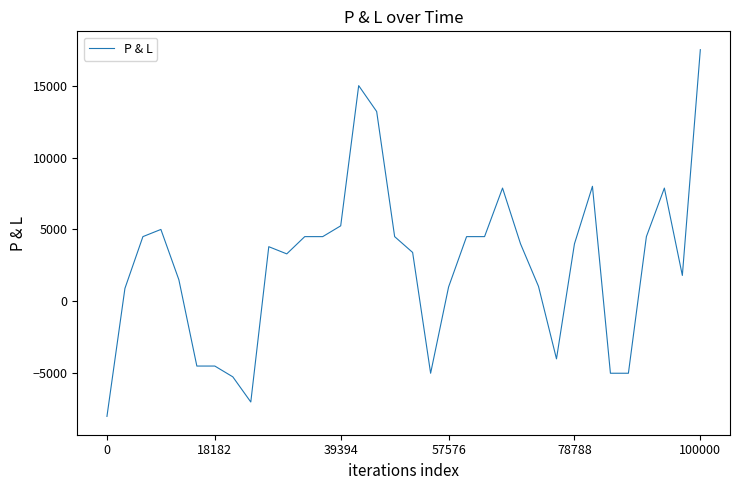

What is the difference between the maximum and second lowest values?

24500